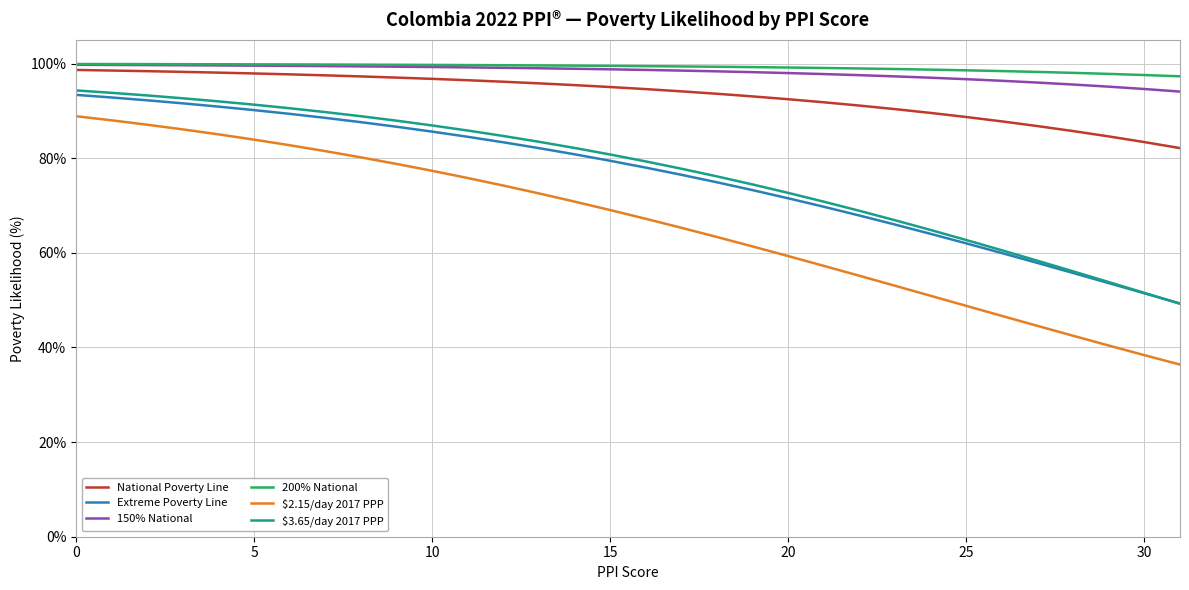

At how many categories does at least one series exceed 0?

32